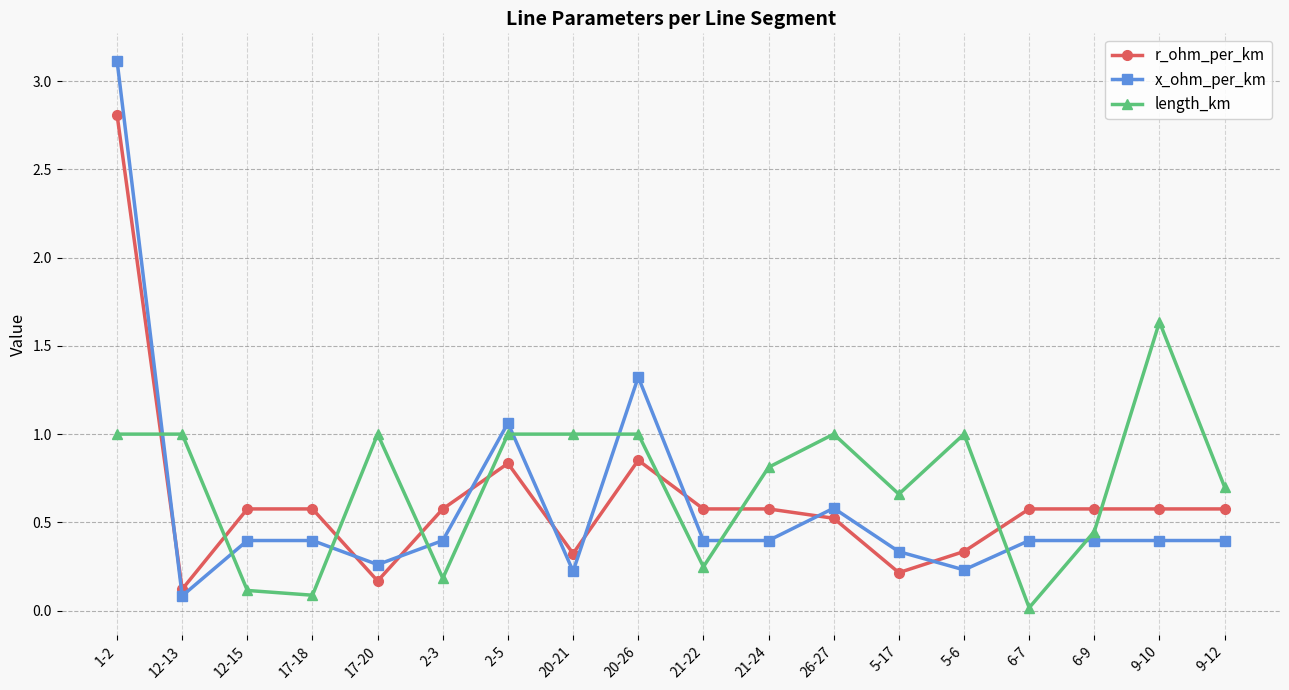

How many lines are shown in the chart?

3